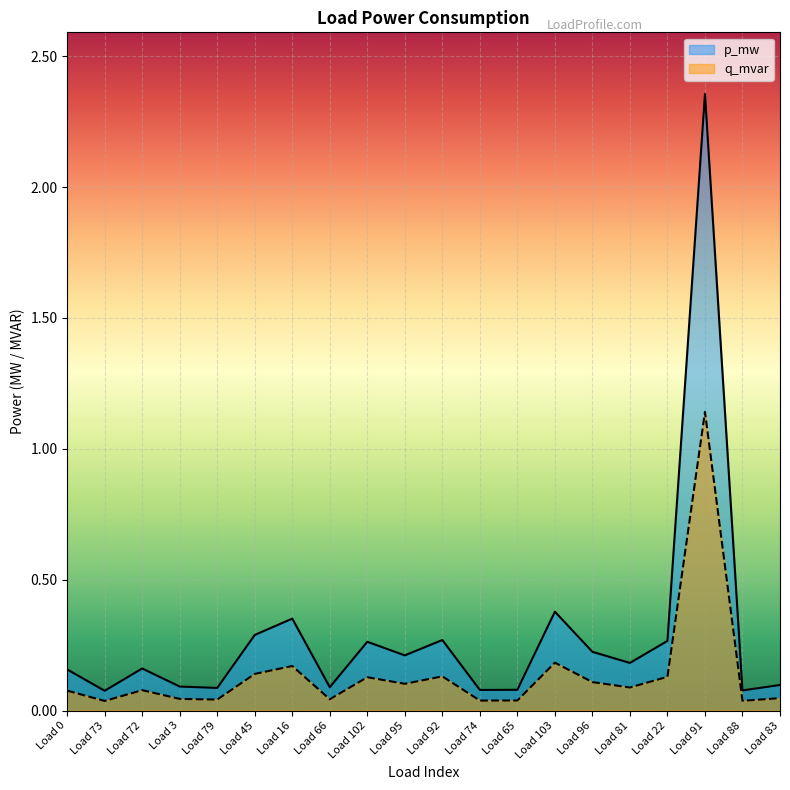

Between Load 83 and Load 79, which is larger?

Load 83